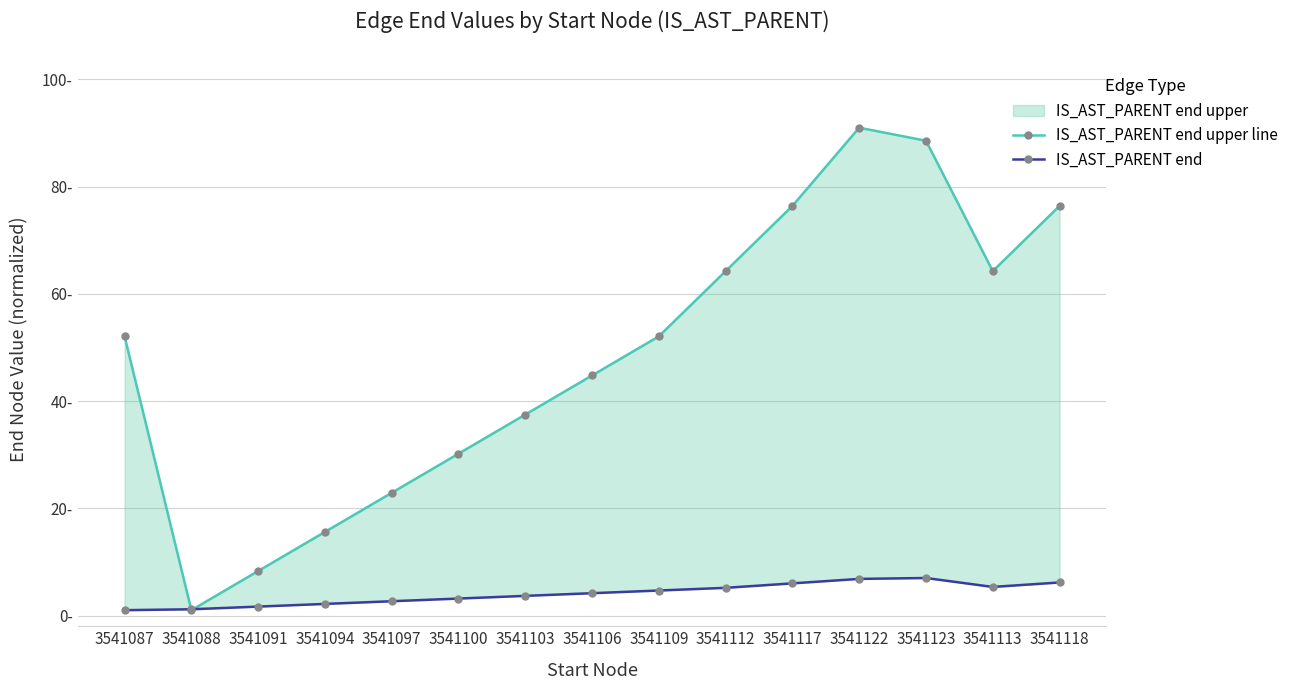

Which series has the largest total across all categories?

IS_AST_PARENT end upper line